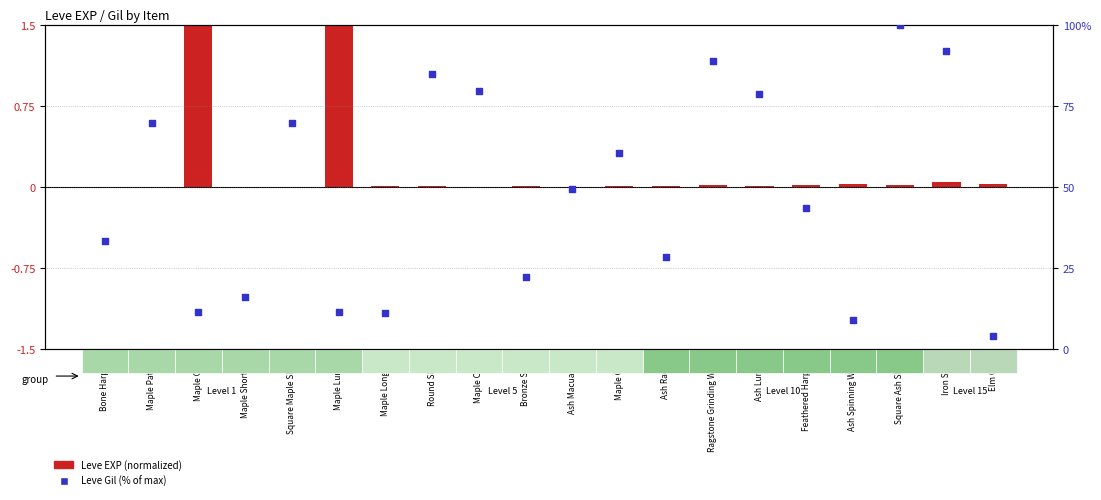

At how many categories does at least one series exceed 83?

4